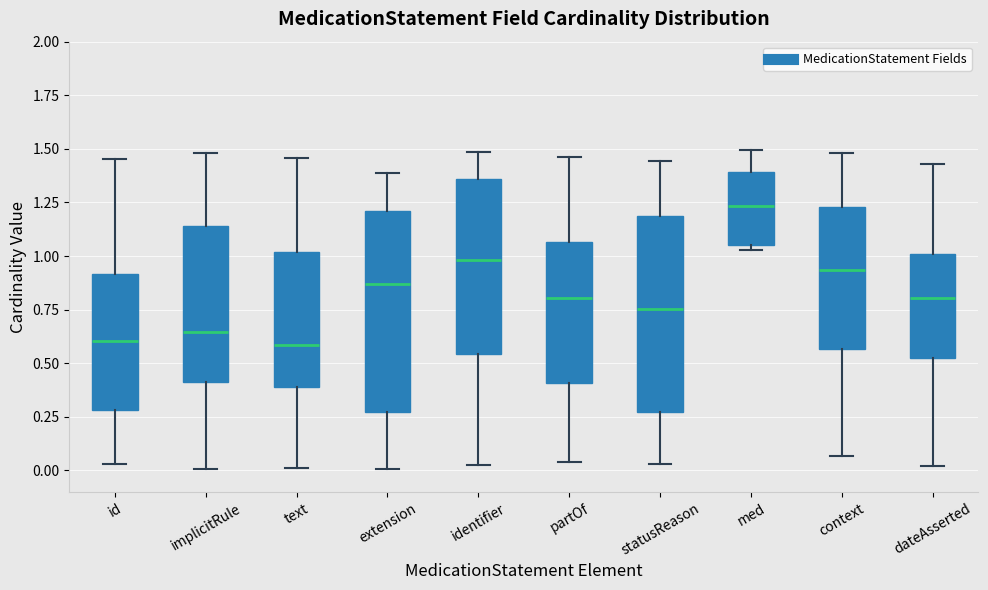

Reading left to right, read every box against the y-axis: the position of its median line, the range the box covers, and the ends of its whiskers. The values are not printed on the chart, so give them approximately, as read against the axis.

id: median 0.60, box 0.30 to 0.90, whiskers 0.05 to 1.45
implicitRule: median 0.65, box 0.40 to 1.15, whiskers 0.00 to 1.50
text: median 0.60, box 0.40 to 1.00, whiskers 0.00 to 1.45
extension: median 0.85, box 0.25 to 1.20, whiskers 0.00 to 1.40
identifier: median 1.00, box 0.55 to 1.35, whiskers 0.00 to 1.50
partOf: median 0.80, box 0.40 to 1.05, whiskers 0.05 to 1.45
statusReason: median 0.75, box 0.25 to 1.20, whiskers 0.05 to 1.45
med: median 1.25, box 1.05 to 1.40, whiskers 1.05 (just below the box's lower edge) to 1.50
context: median 0.95, box 0.55 to 1.25, whiskers 0.05 to 1.50
dateAsserted: median 0.80, box 0.50 to 1.00, whiskers 0.00 to 1.45